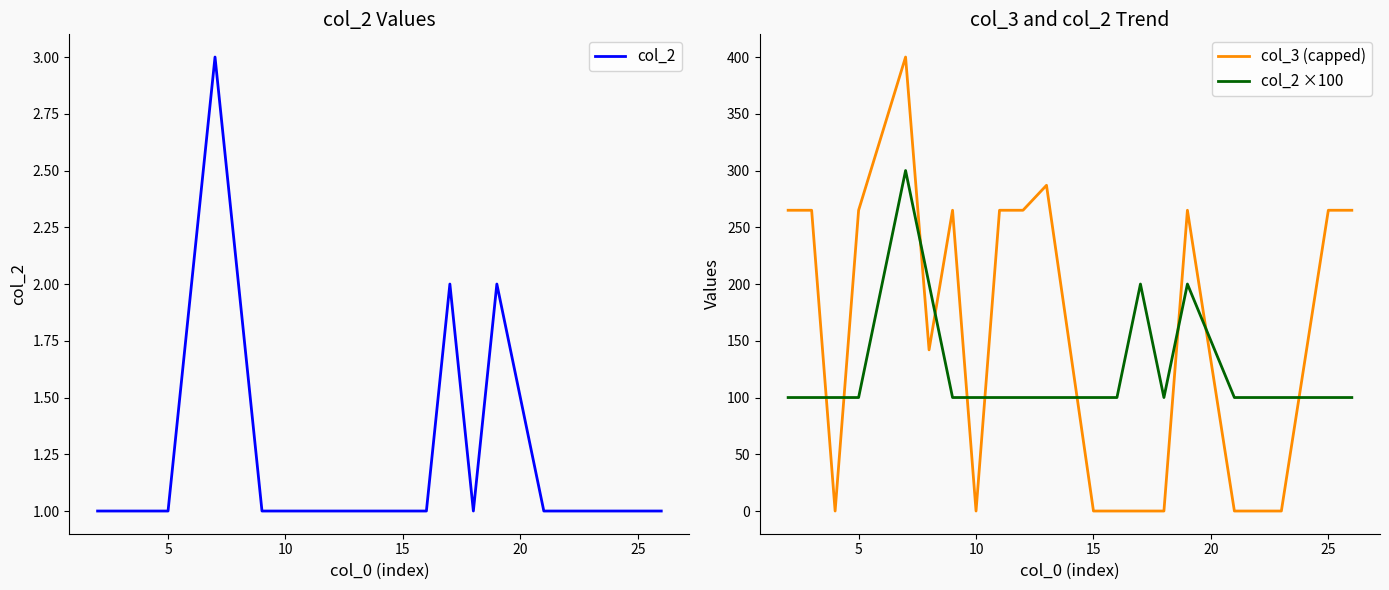

The value of col_2 ×100 at 25 is 100. True or false?

True